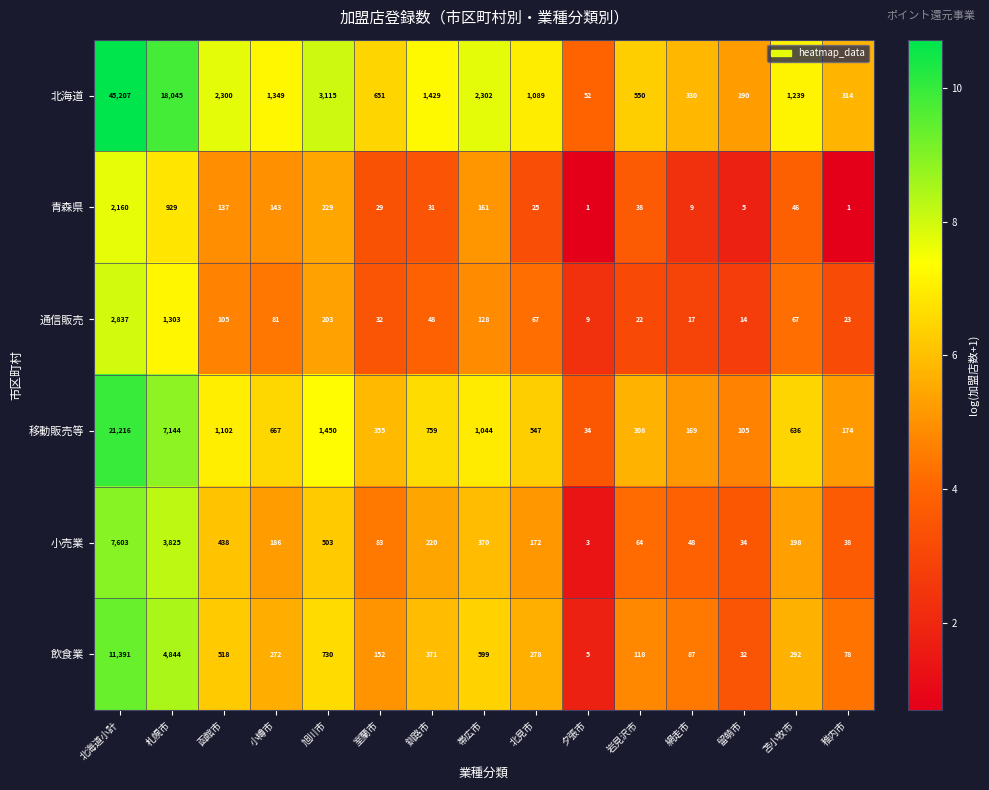

How many categories are shown in the chart?

15